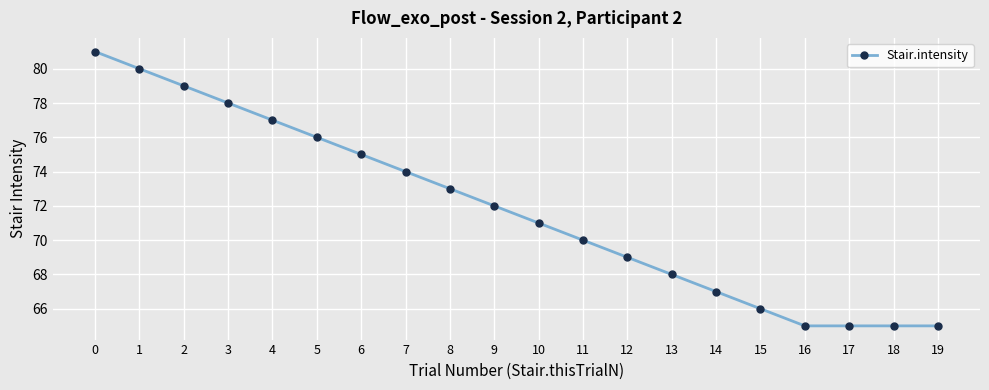

What is the value of the 6th point from the left?

76